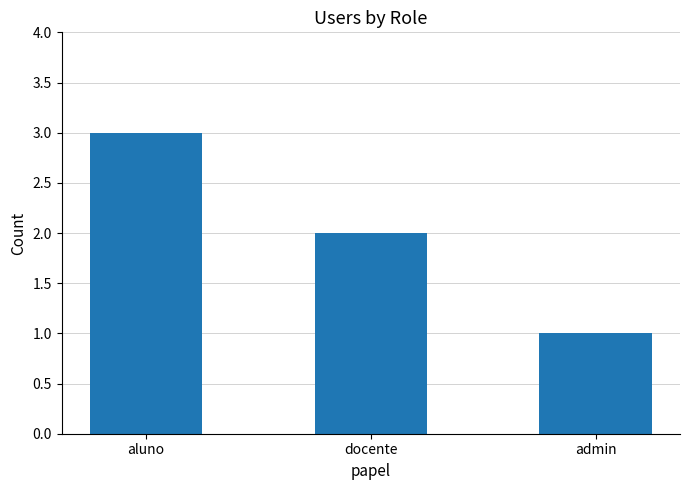

Where does the data first go above 2?

aluno